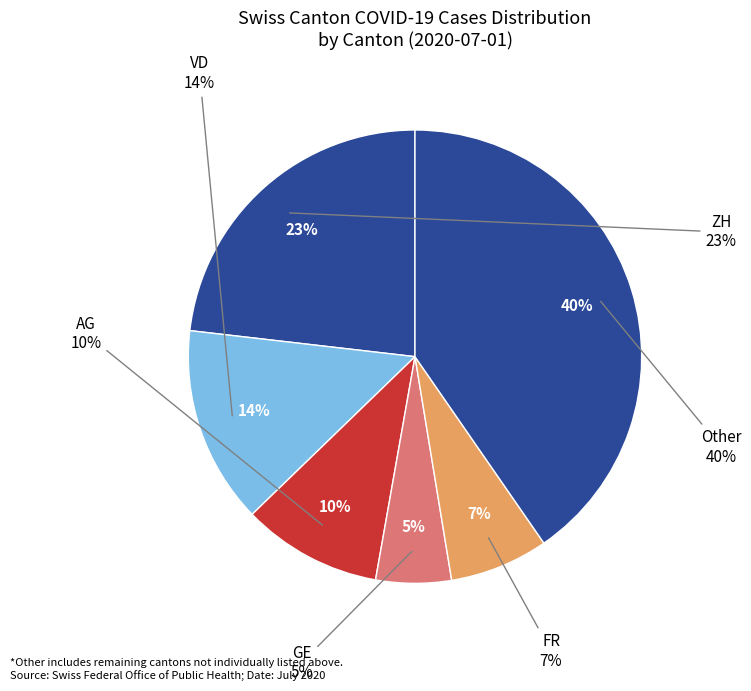

Is it true that GL=17 is 11% of the pie?

False